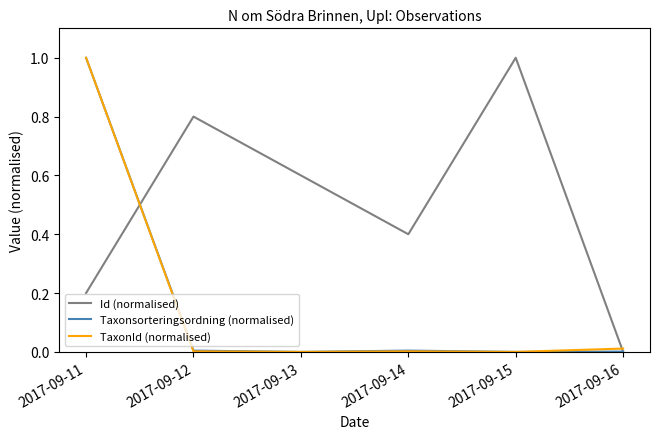

Which series changed the most between 2017-09-13 and 2017-09-16?

Id (normalised)